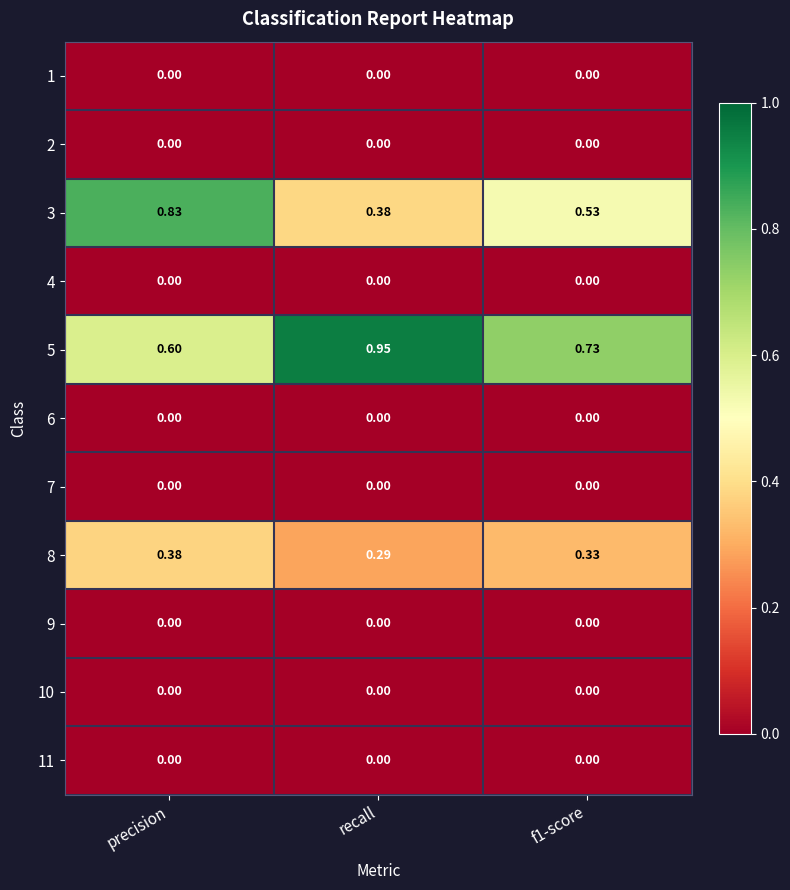

At which category is the sum across all series the highest?

precision